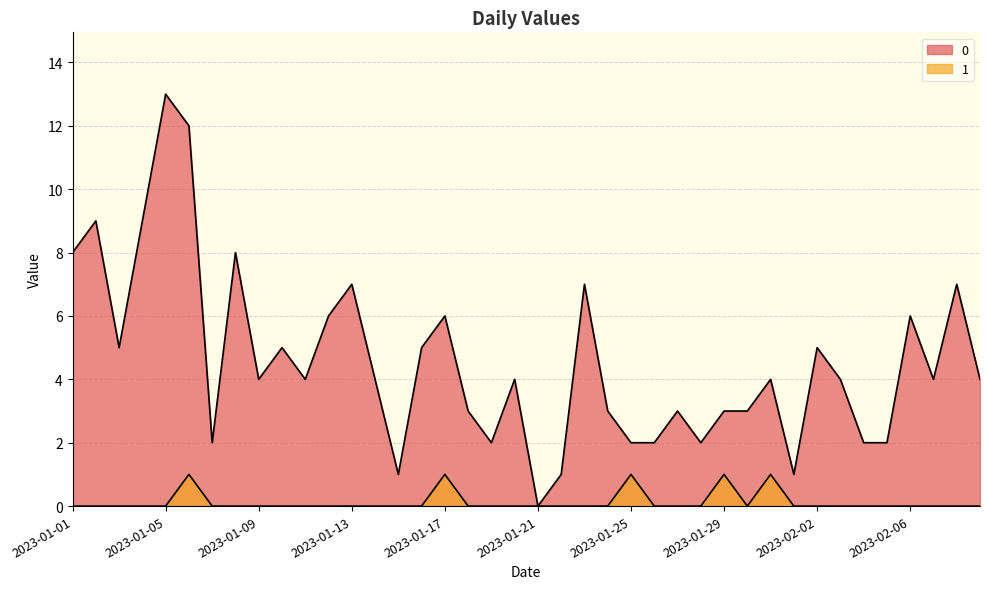

True or false: 1 has a value of 0 at 2023-01-07.

True